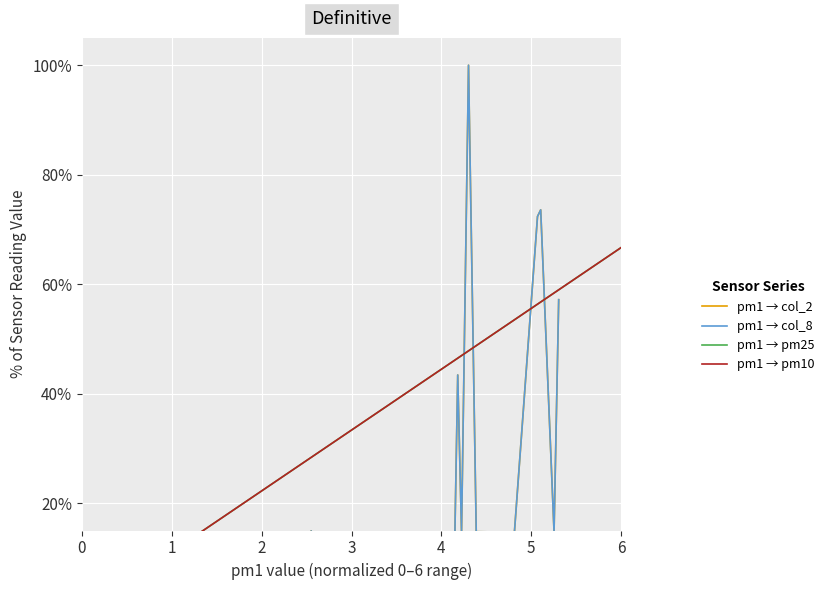

What is the value of the pm1 → pm25 point at the 20th from the left?

0.6